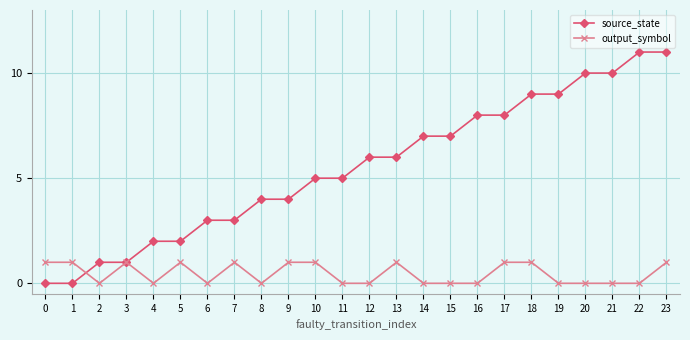

What is the difference between the maximum and minimum values in the output_symbol series?

1